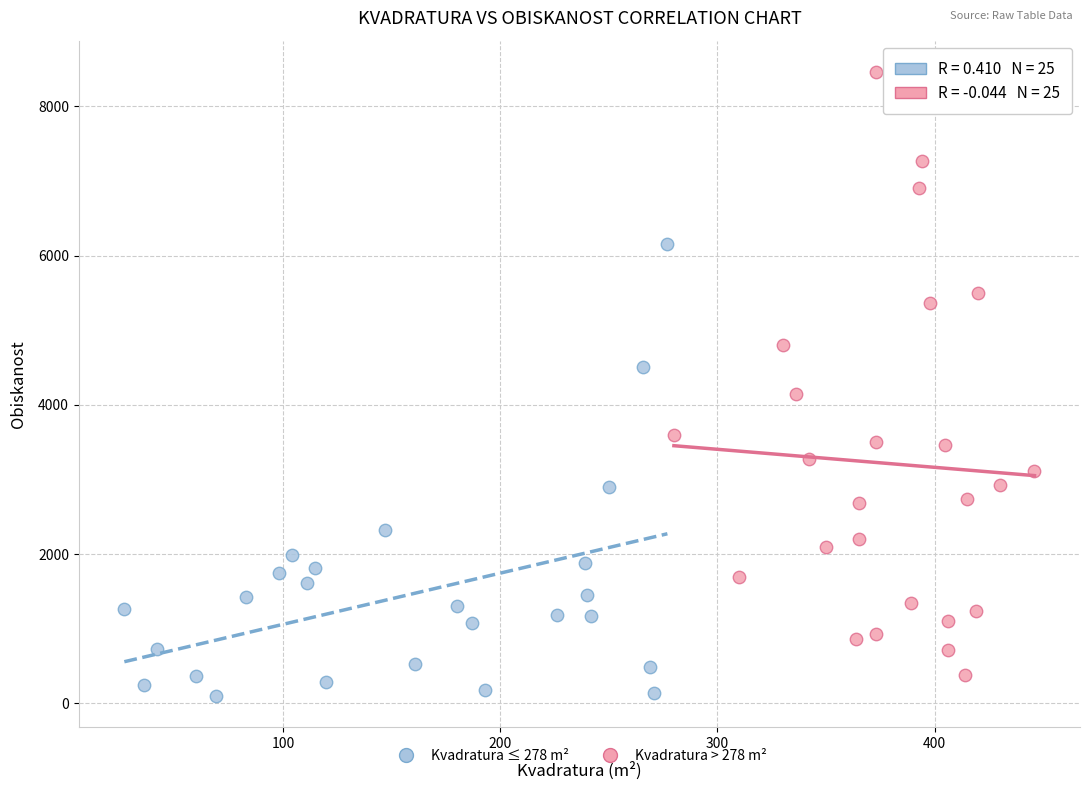

Which series contains the highest Y value?

Kvadratura > 278 m²